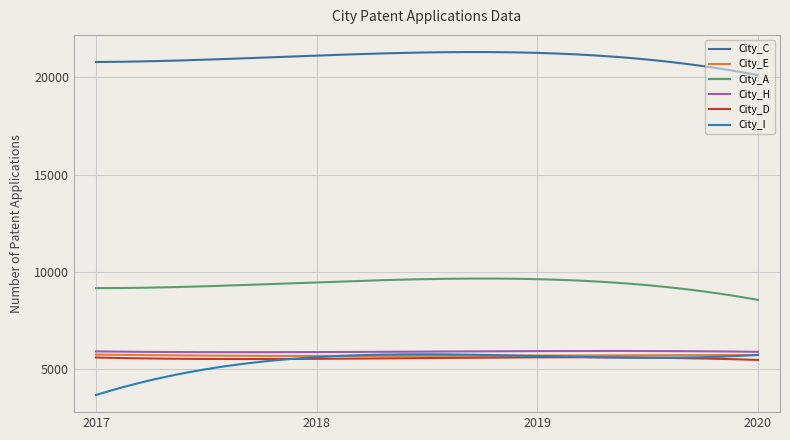

What is the maximum value for City_I?

5770.3